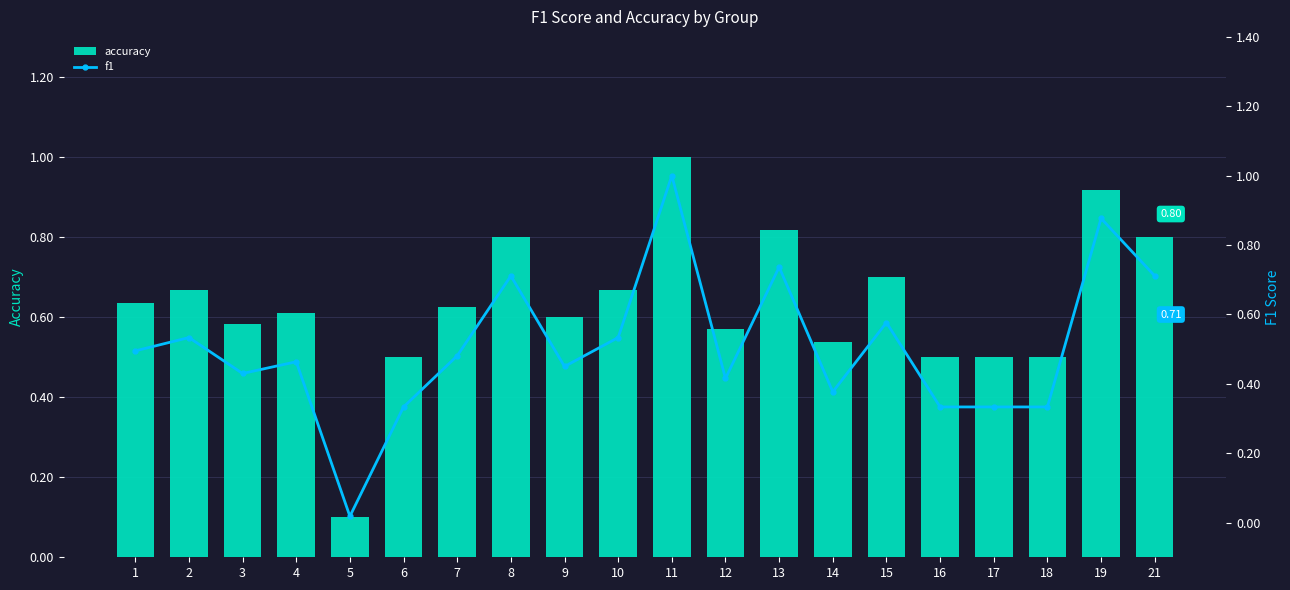

The value of accuracy at 5 is 0.1. True or false?

True